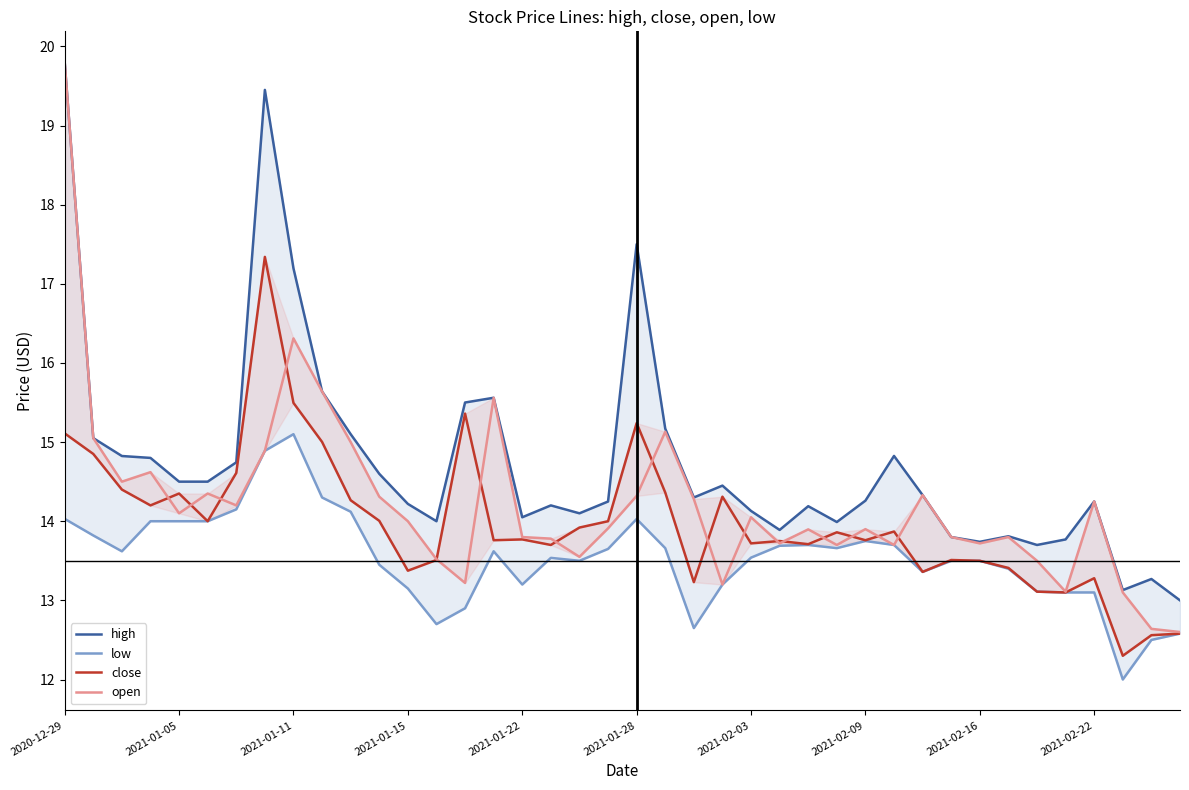

Count the number of data series in this chart.

4